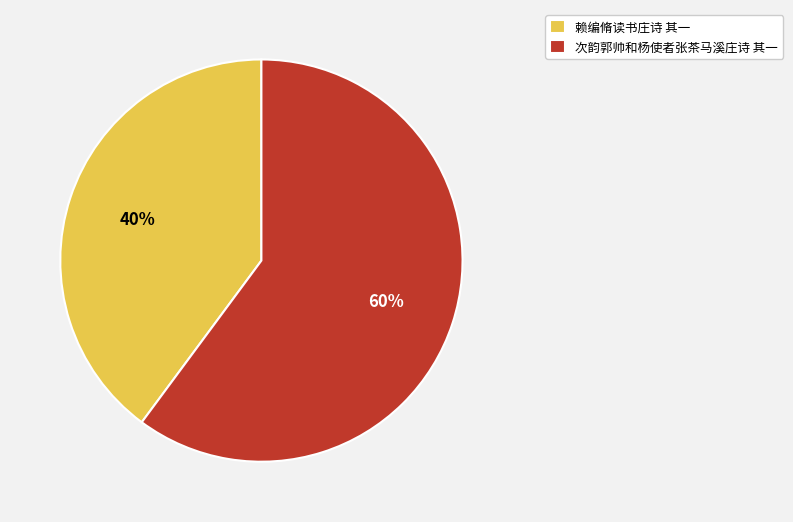

To the nearest percent, what is the difference between the 次韵郭帅和杨使者张茶马溪庄诗 其一 and 赖编脩读书庄诗 其一 slice percentages?

20%